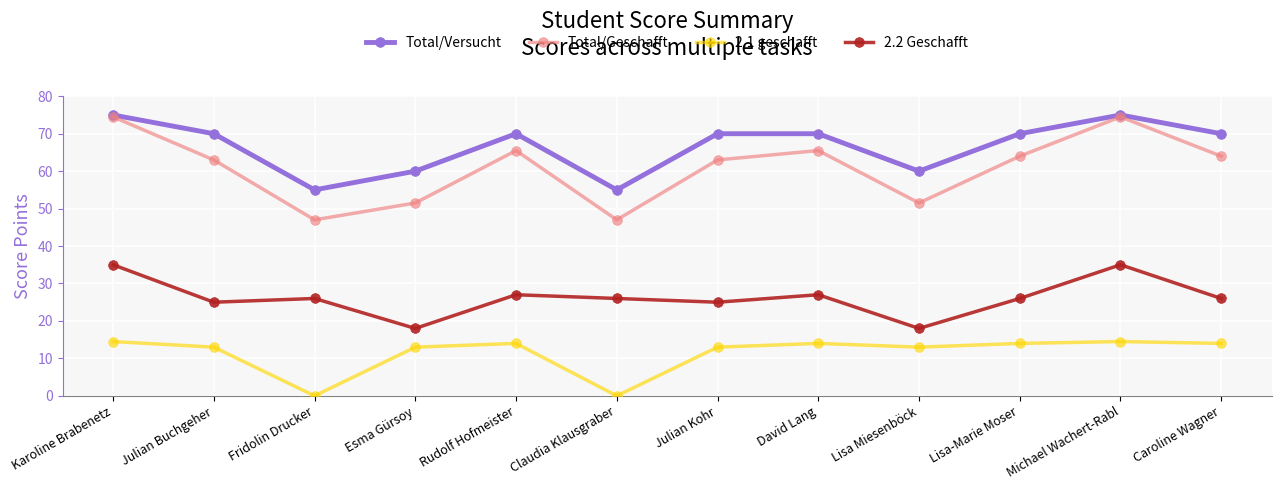

True or false: 2.2 Geschafft and Total/Geschafft intersect in this chart.

False